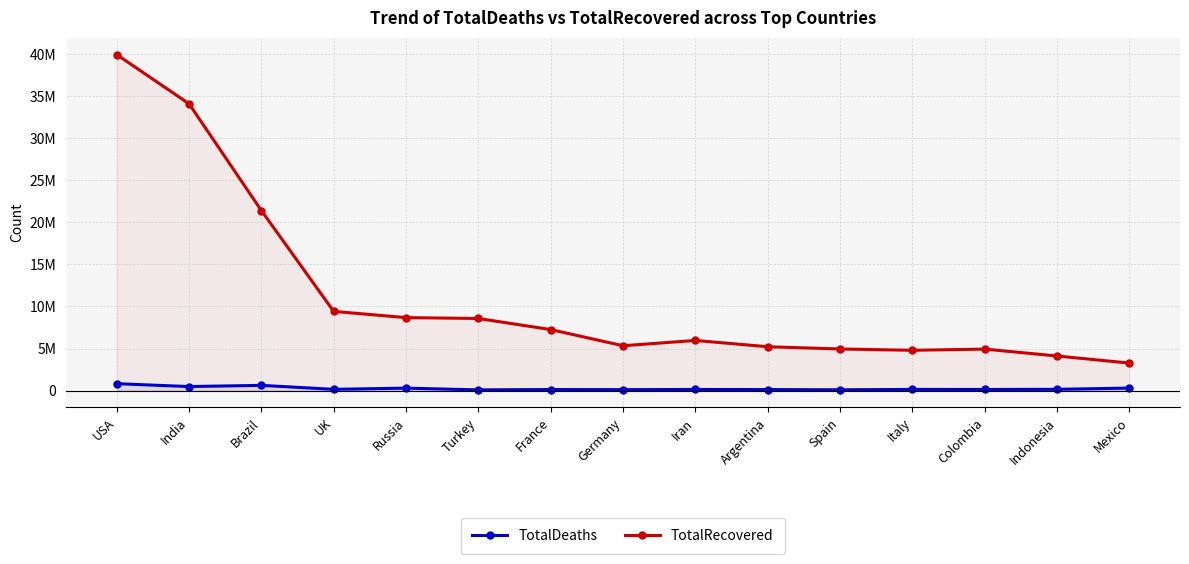

Rank the series by their maximum value, from highest to lowest.

TotalRecovered, TotalDeaths